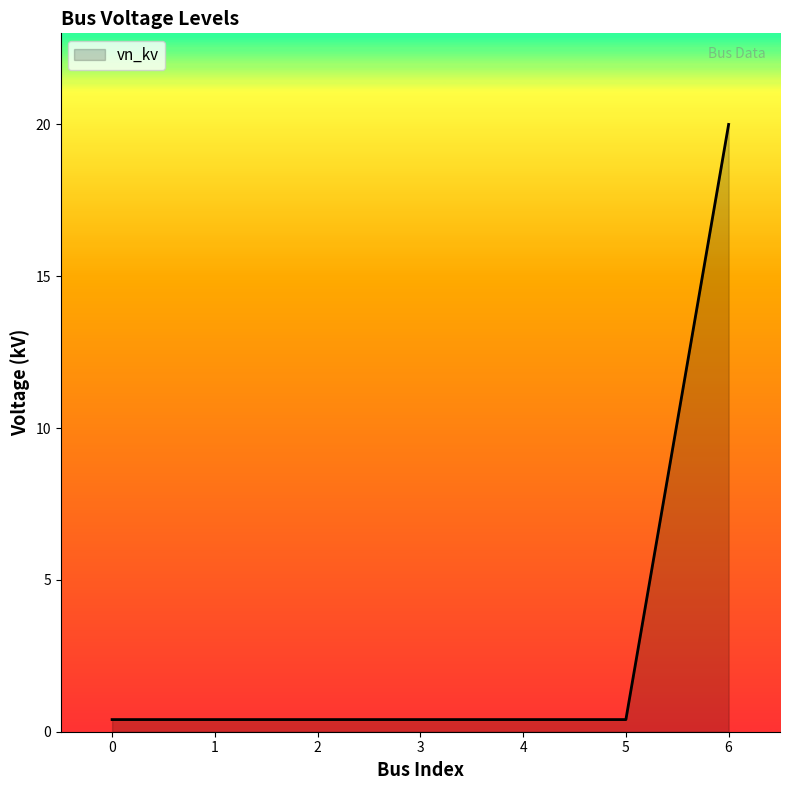

What is the sum of the values at 3 and 1?

0.8